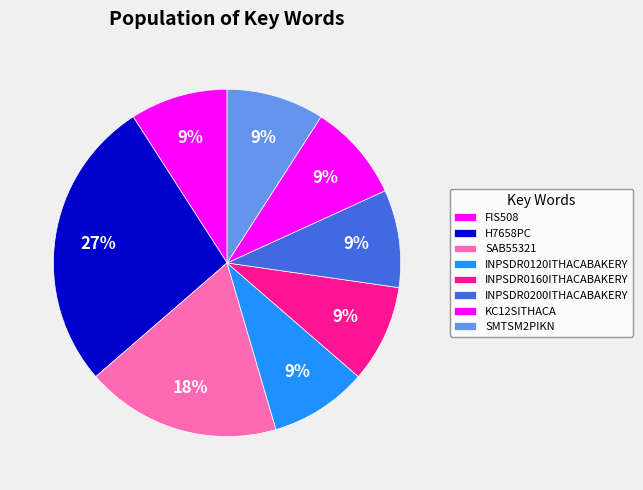

Is it true that INPSDR0120ITHACABAKERY is 1% of the pie?

False